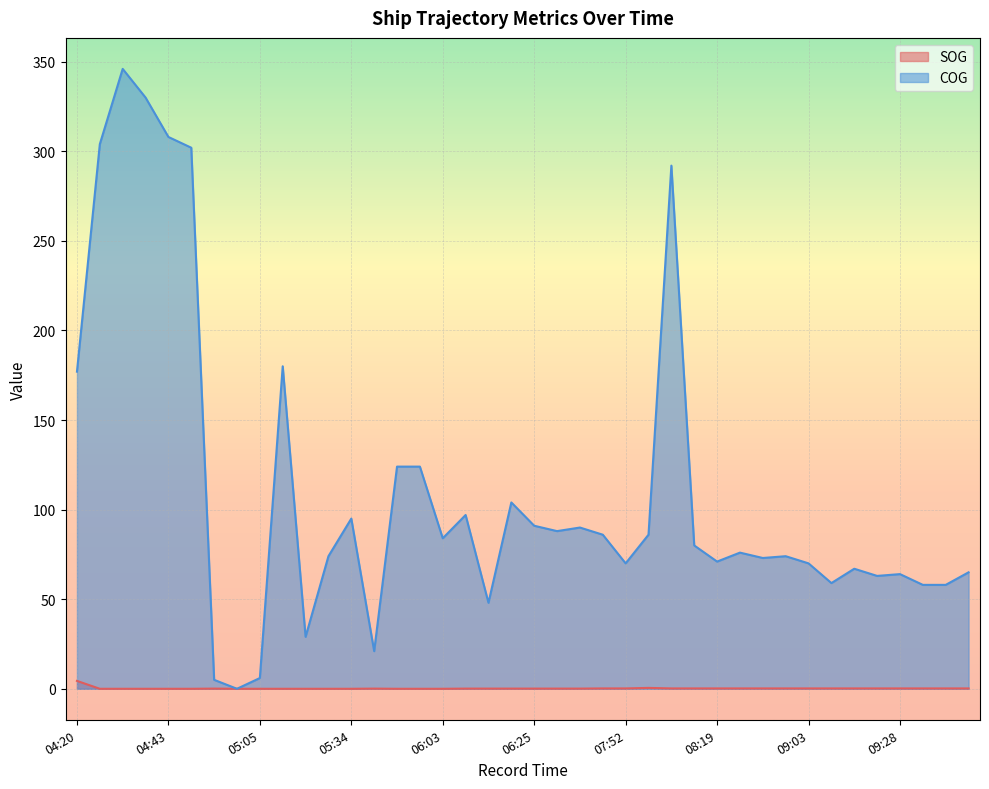

Where is SOG nearest to the value 2?

08:01